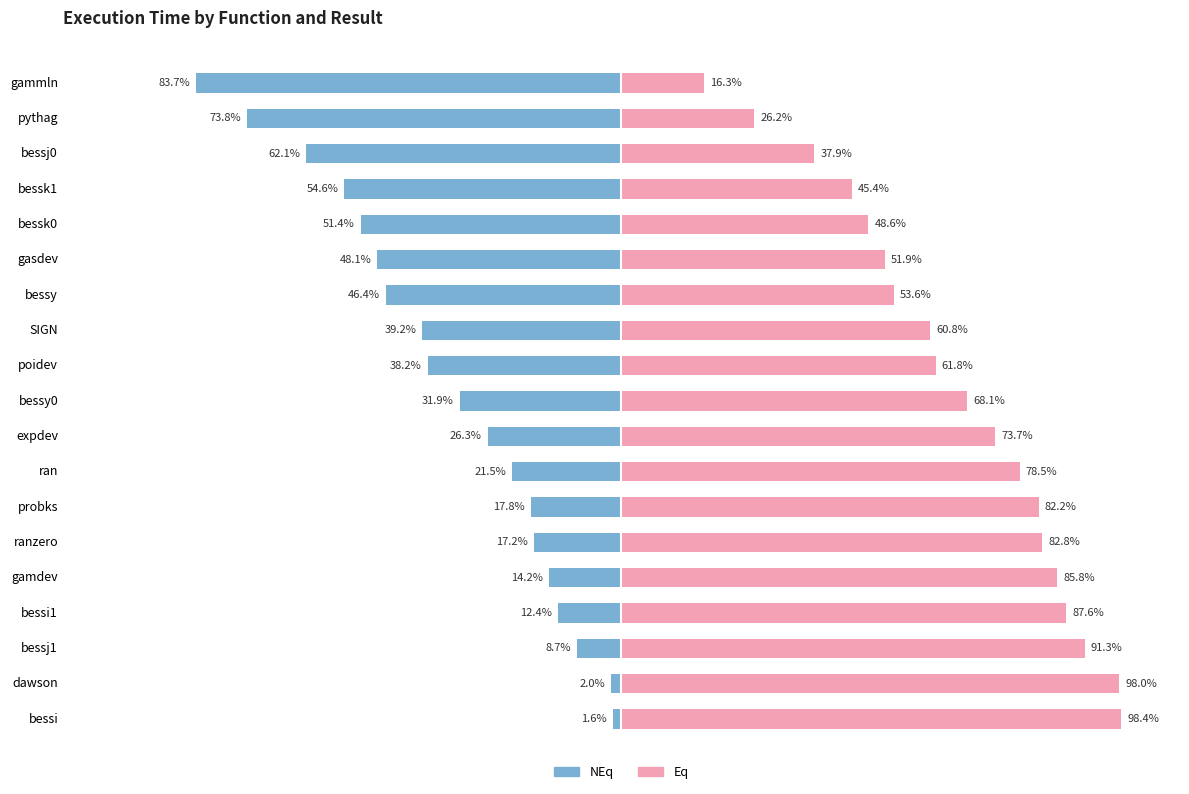

Which series changed the most between expdev and bessi?

Eq